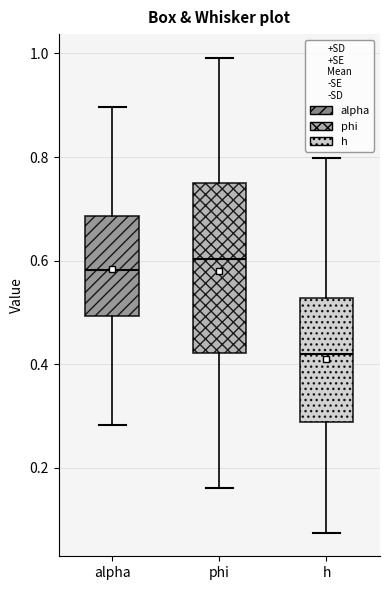

Reading left to right, read every box against the y-axis: the position of its median line, the range the box covers, and the ends of its whiskers. The values are not printed on the chart, so give them approximately, as read against the axis.

alpha: median 0.58, box 0.50 to 0.68, whiskers 0.28 to 0.90
phi: median 0.60, box 0.42 to 0.74, whiskers 0.16 to 1.00
h: median 0.42, box 0.28 to 0.52, whiskers 0.08 to 0.80